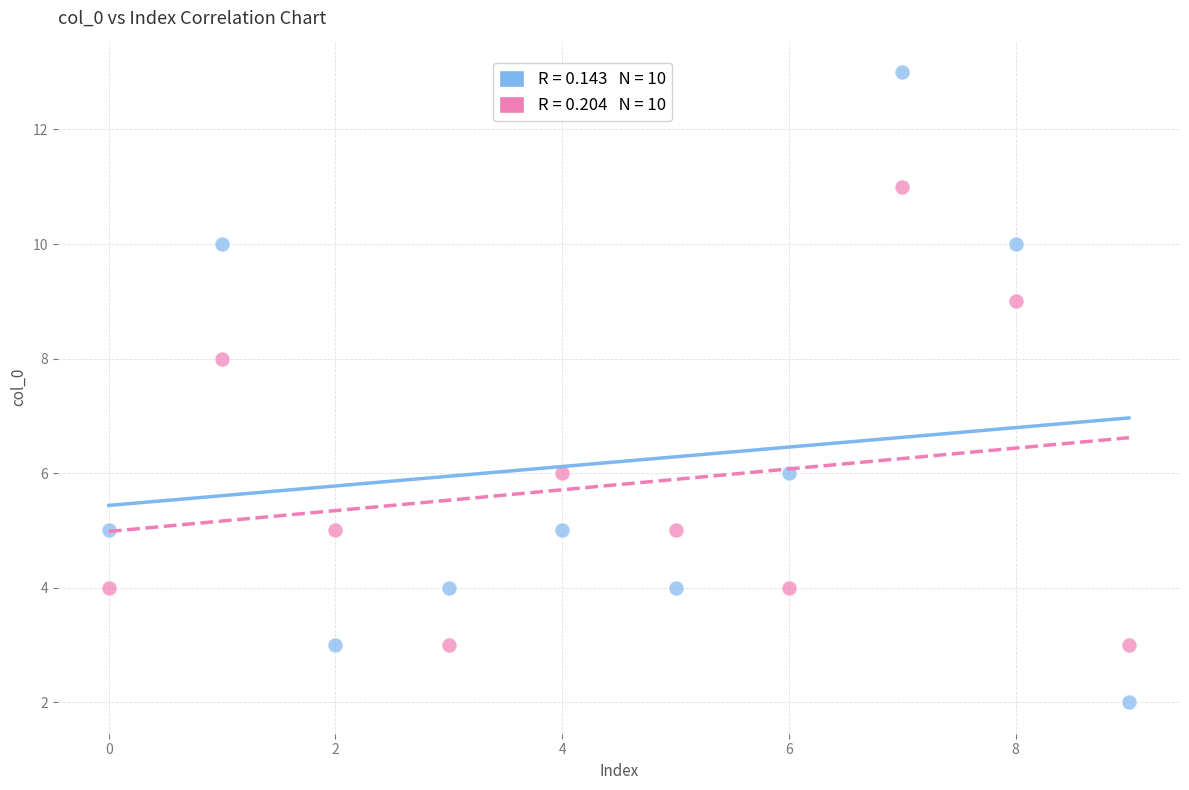

How many data points are displayed?

20